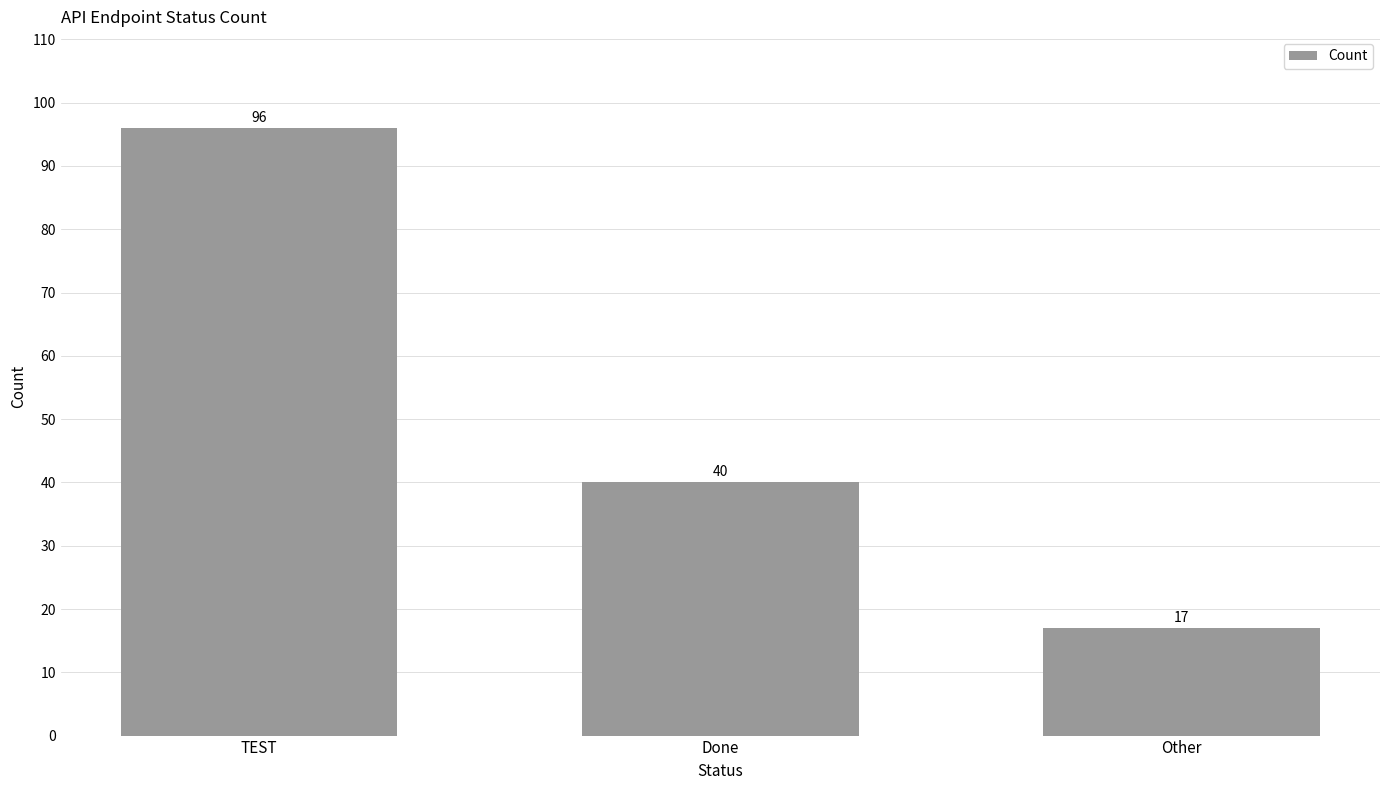

What is the value of the 2nd bar from the left?

40